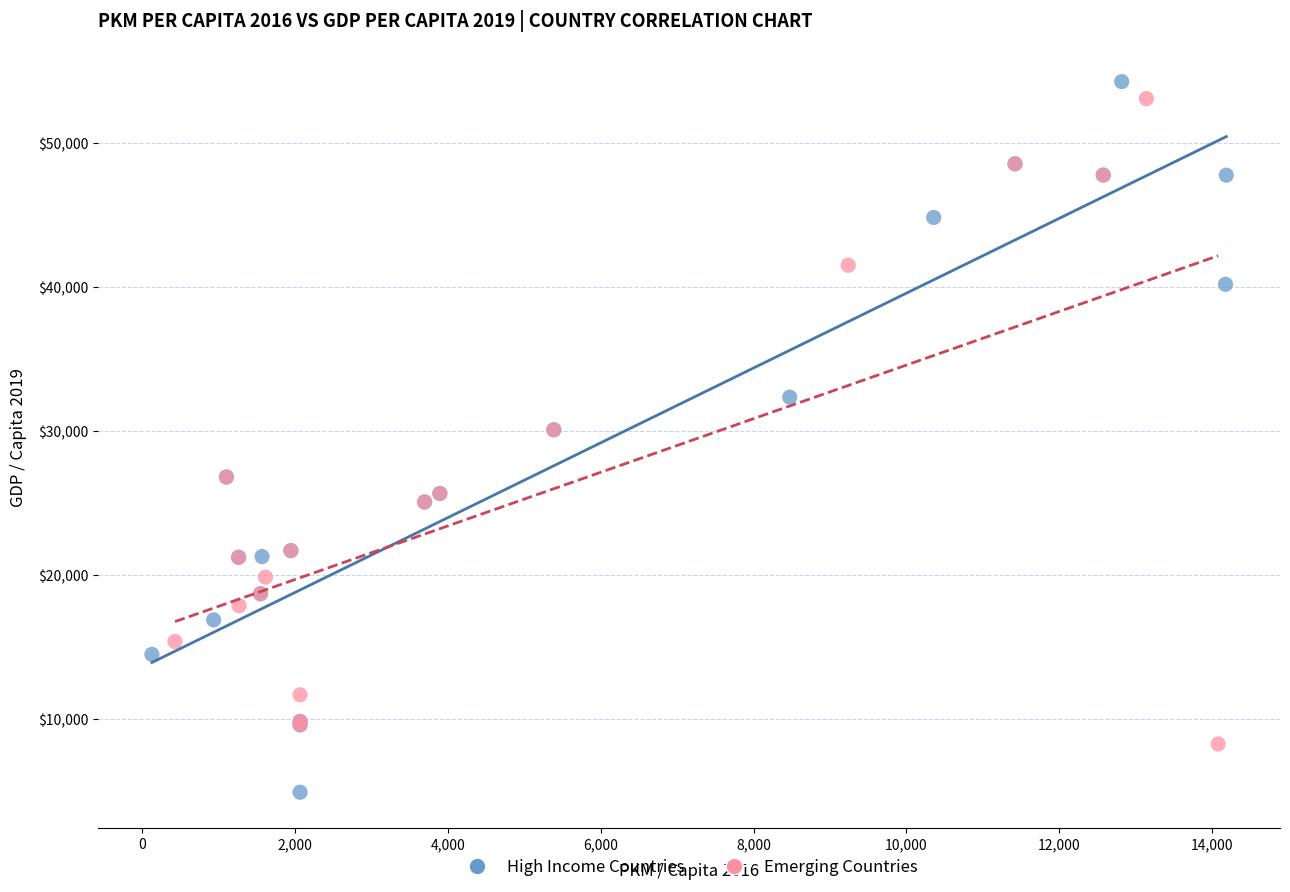

What are all the series names shown in the legend?

High Income Countries, Emerging Countries